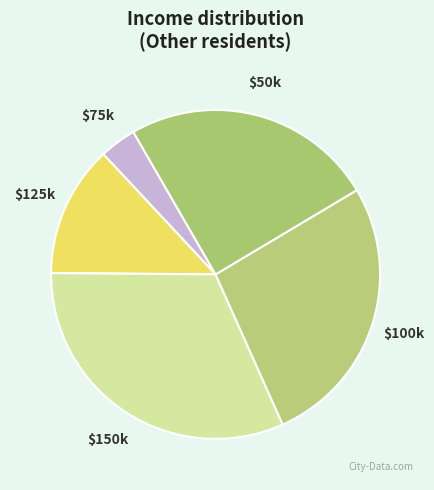

Which slice is the smallest?

$75k